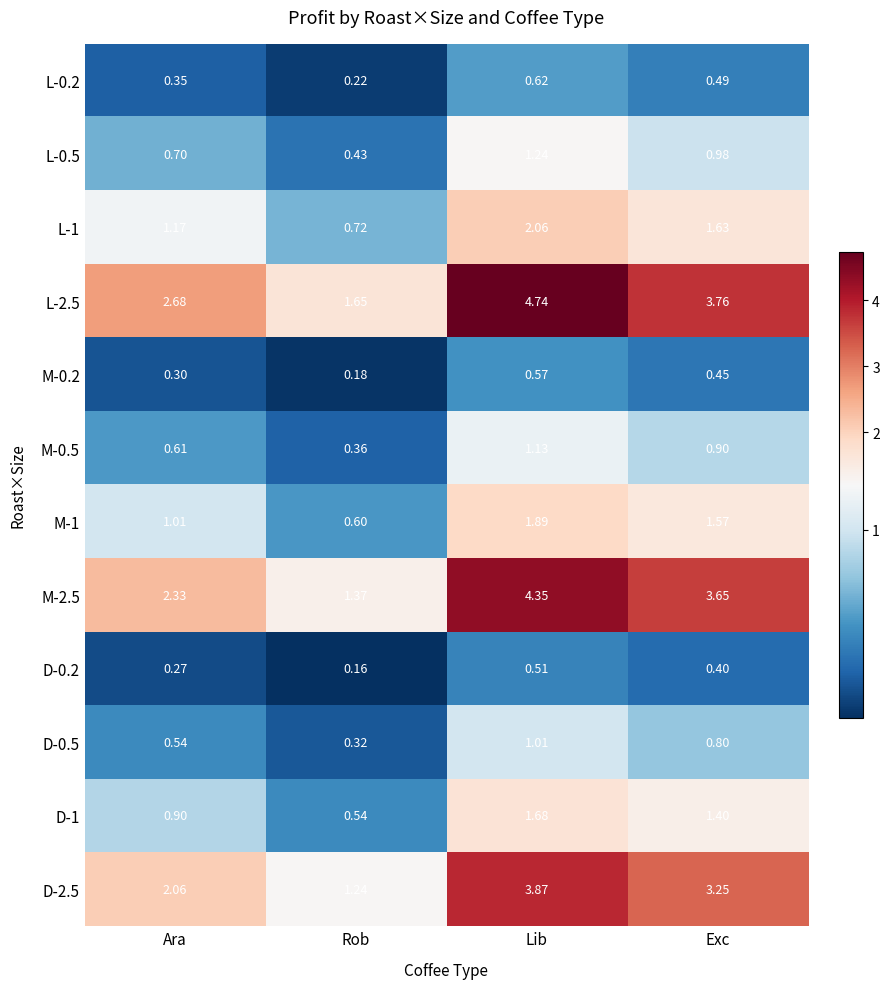

What is the difference between the highest and lowest values at Rob?

1.5